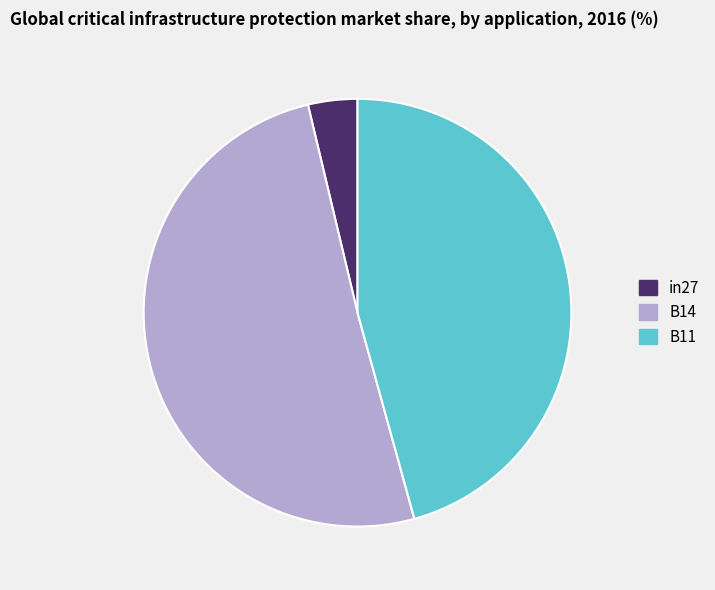

What is the largest slice in the pie chart?

B14